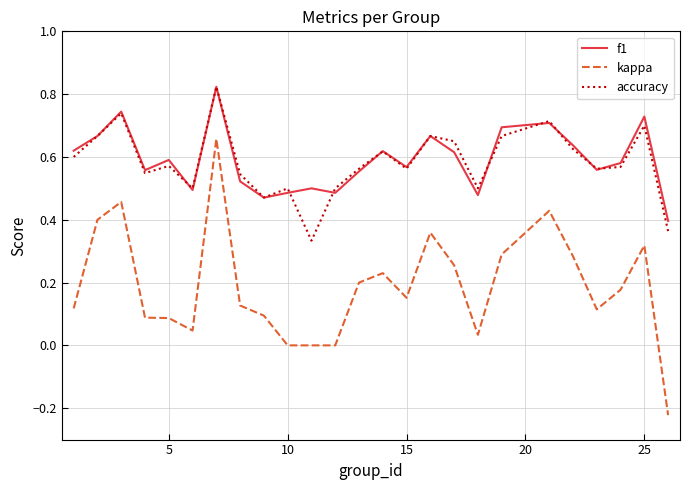

Does the chart display data point markers on the line(s)?

No